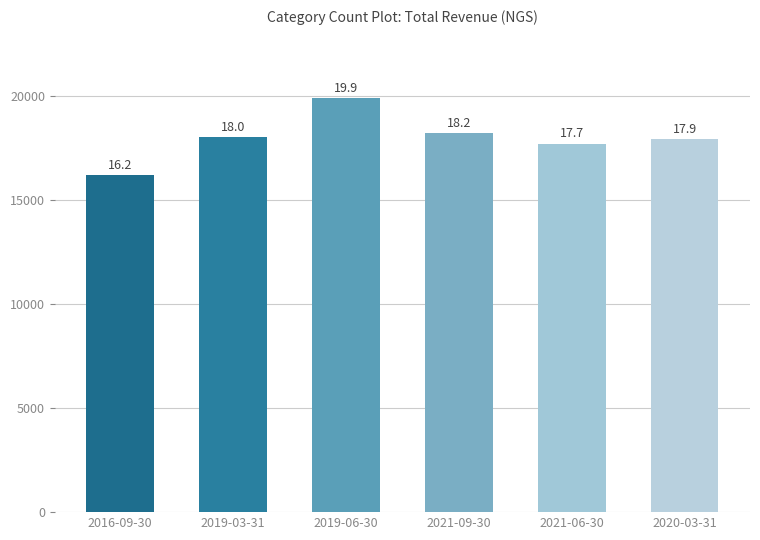

Which has a higher value, 2019-03-31 or 2021-06-30?

2019-03-31